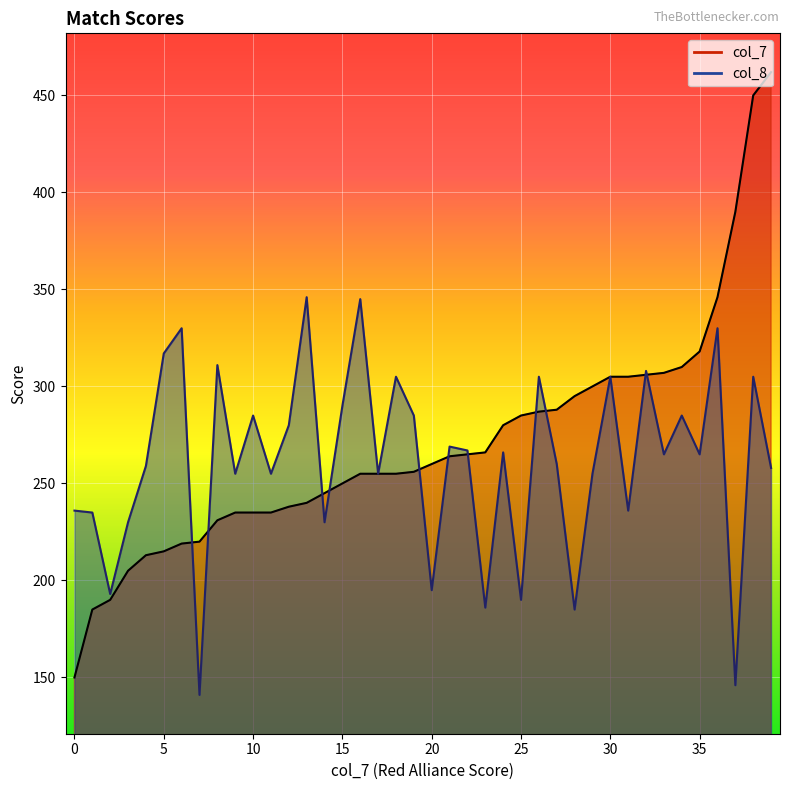

List the series in order of their overall mean, lowest first.

col_8, col_7